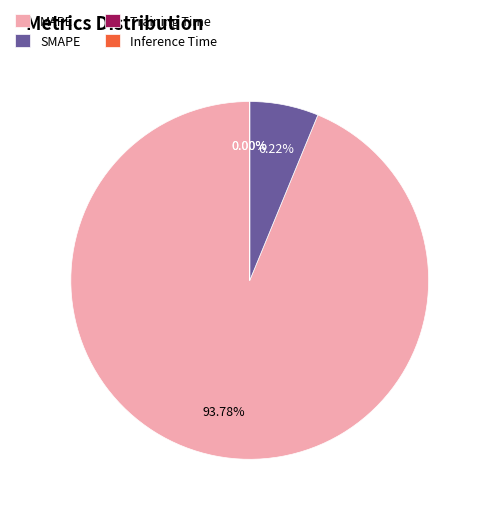

Which category has the biggest portion of the pie?

MAPE